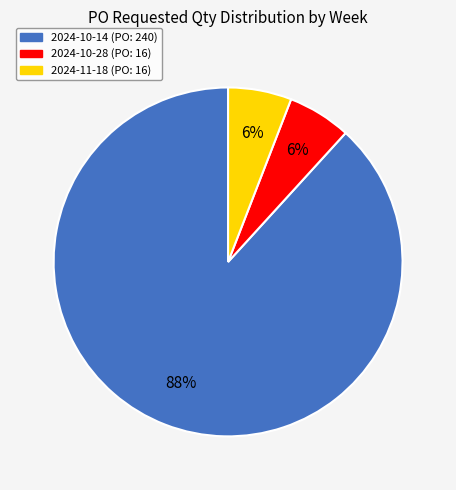

To the nearest percent, what portion does 2024-10-28 represent?

6%